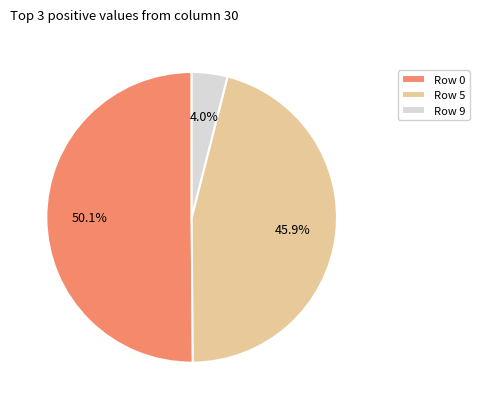

To the nearest percent, what is the difference between the largest and smallest slice percentages?

46%